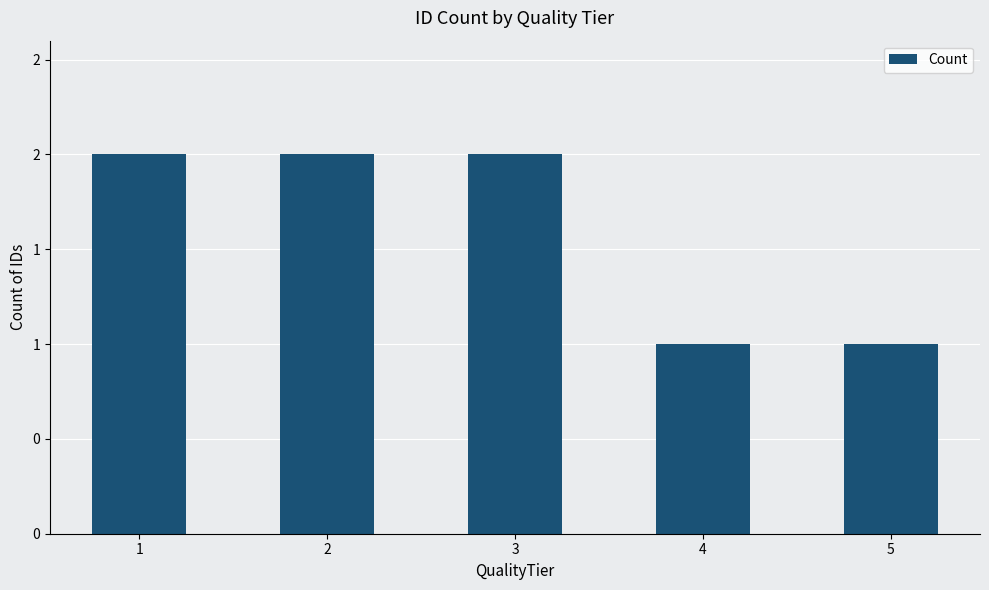

Are the bars horizontal?

No